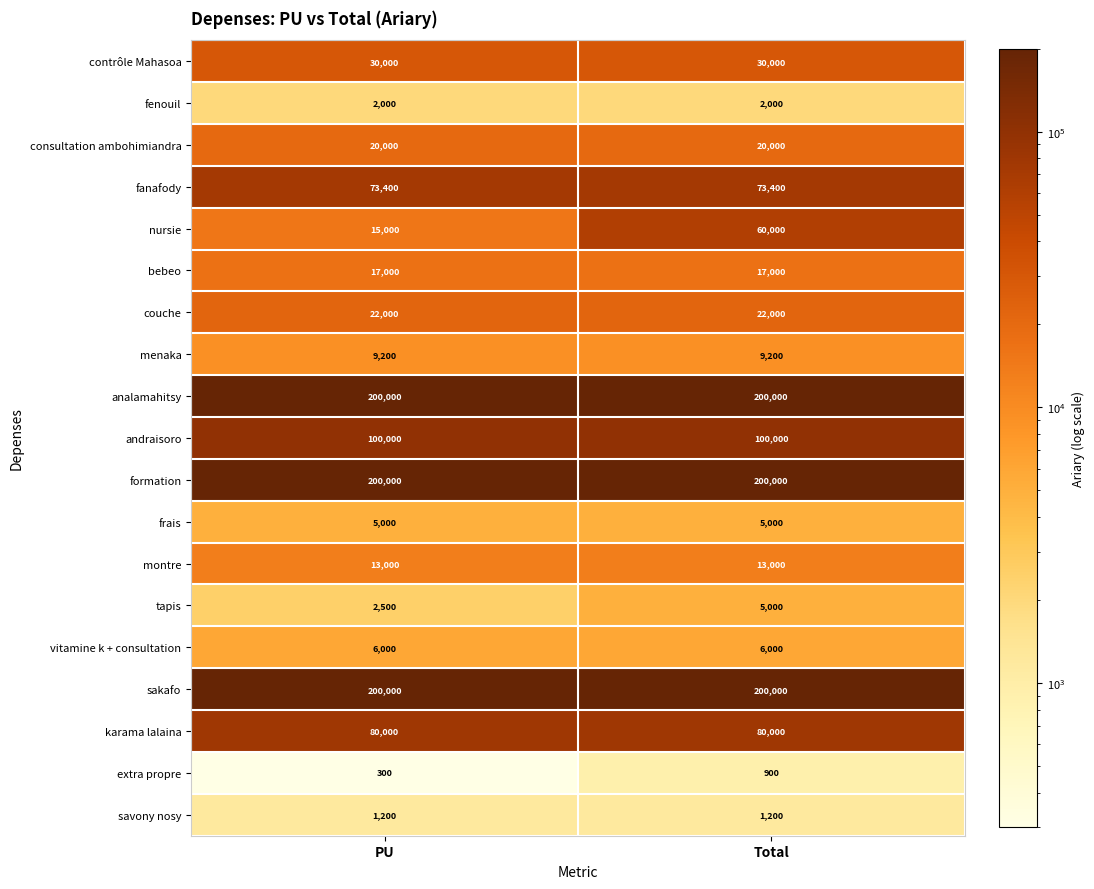

At which category does the chart reach its minimum across all series?

PU